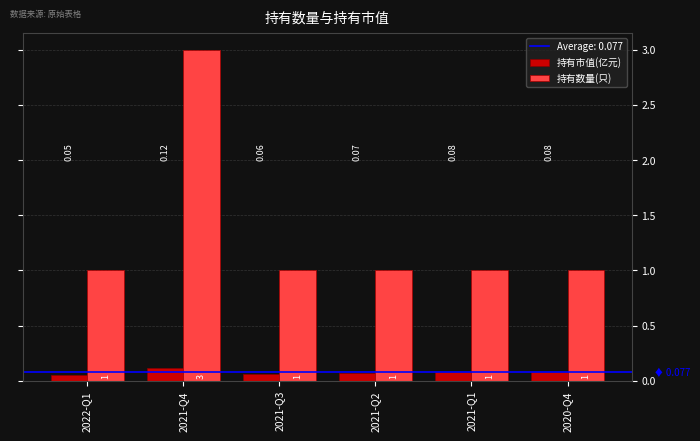

What is the sum of the 持有市值(亿元) values at 2021-Q3 and 2021-Q4?

0.2